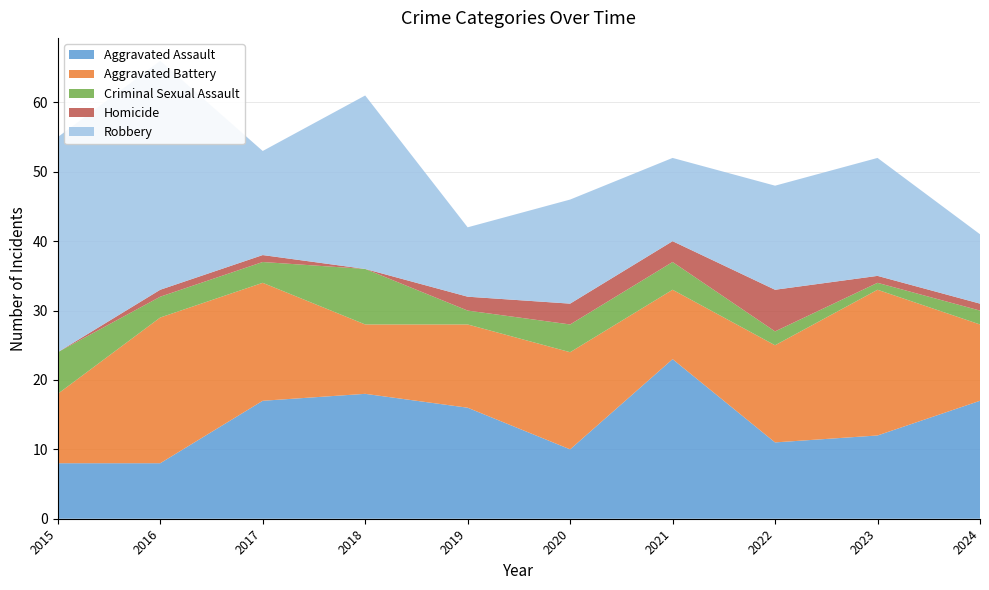

Reading left to right, transcribe all the data shown in this chart.

Aggravated Assault: 8	8	17	18	16	10	23	11	12	17
Aggravated Battery: 10	21	17	10	12	14	10	14	21	11
Criminal Sexual Assault: 6	3	3	8	2	4	4	2	1	2
Homicide: 0	1	1	0	2	3	3	6	1	1
Robbery: 31	33	15	25	10	15	12	15	17	10